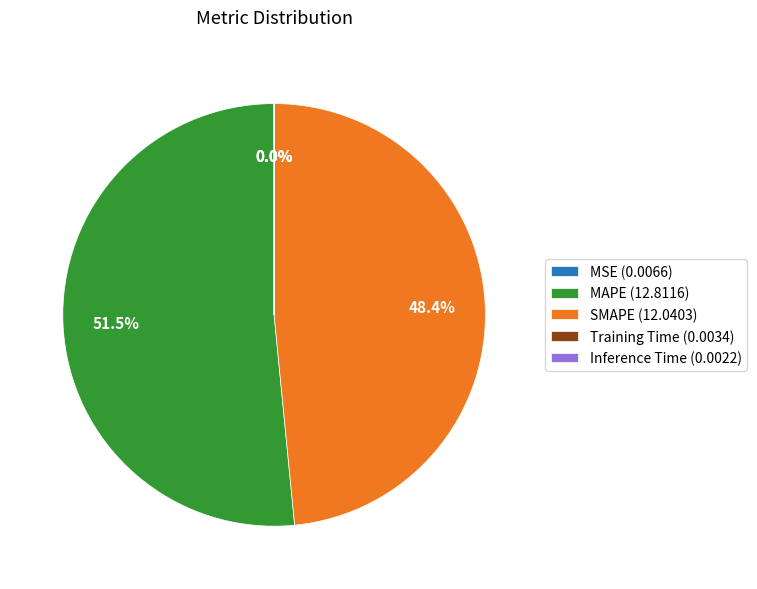

Is MAPE (12.8116) the majority of the pie?

Yes